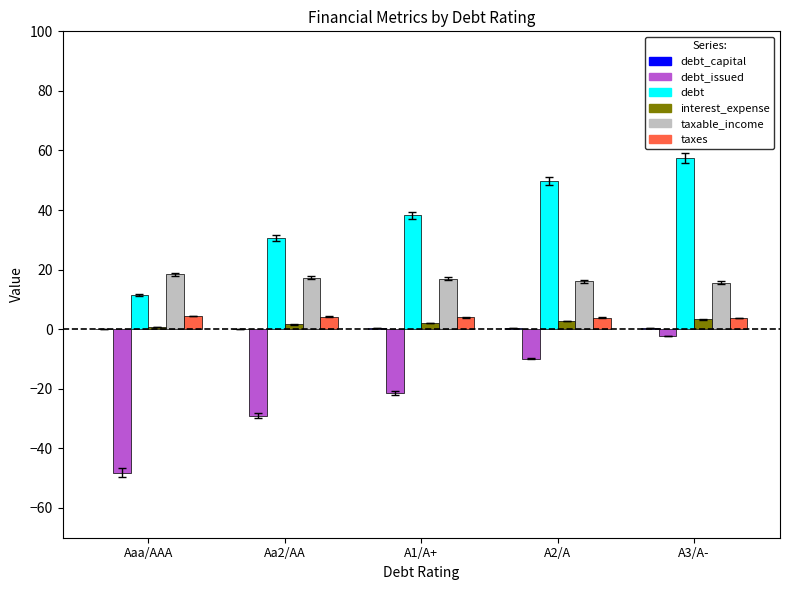

What is the greatest value displayed?

57.4